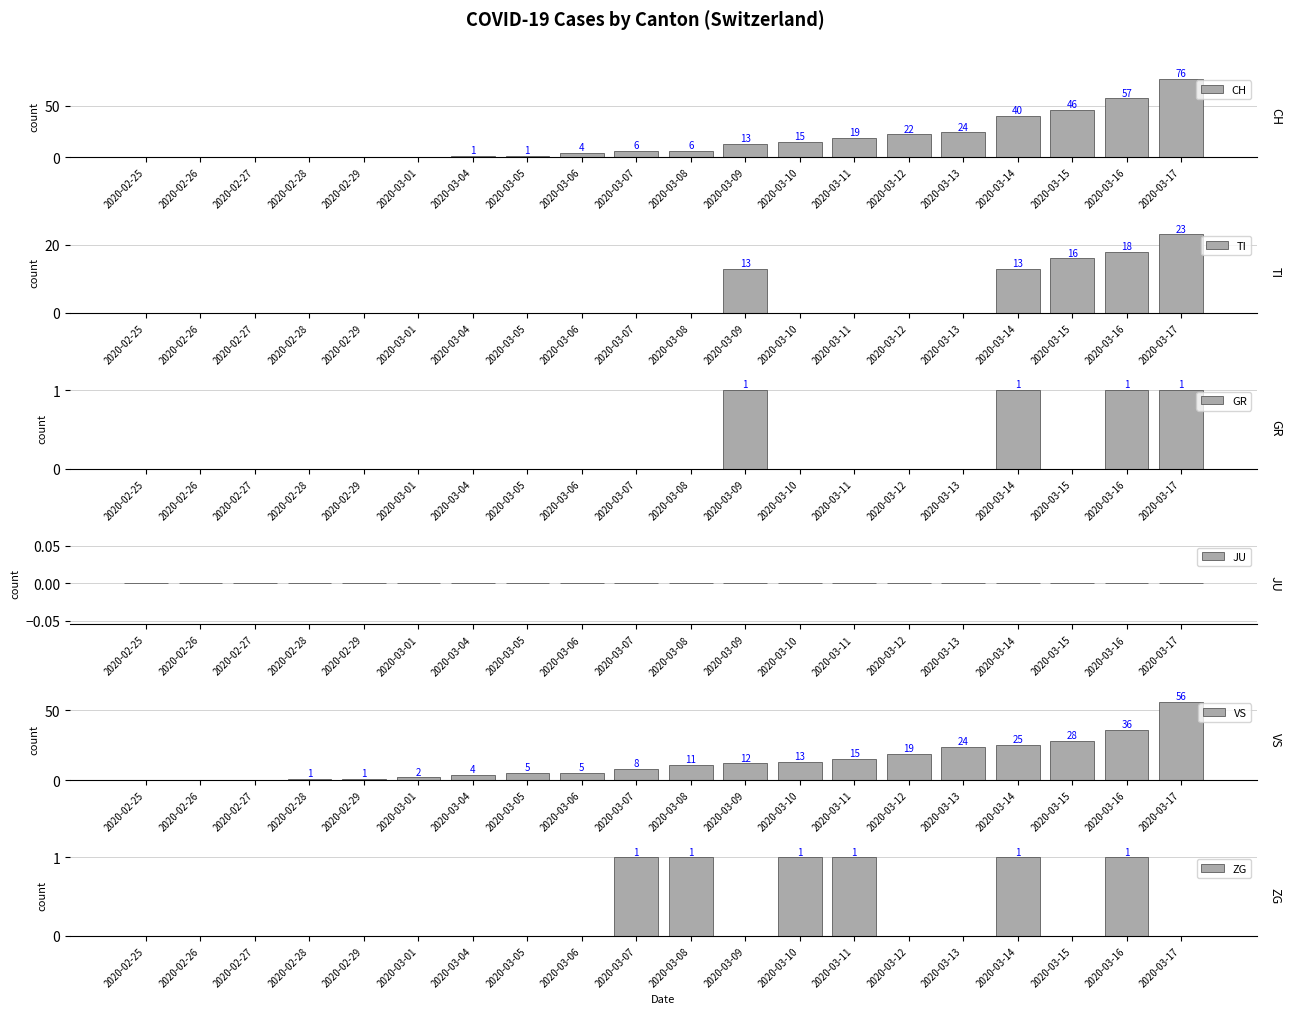

Reading right to left, what are all the values shown in this chart?

CH: 2020-03-17=76	2020-03-16=57	2020-03-15=46	2020-03-14=40	2020-03-13=24	2020-03-12=22	2020-03-11=19	2020-03-10=15	2020-03-09=13	2020-03-08=6	2020-03-07=6	2020-03-06=4	2020-03-05=1	2020-03-04=1	2020-03-01=0	2020-02-29=0	2020-02-28=0	2020-02-27=0	2020-02-26=0	2020-02-25=0
TI: 2020-03-17=23	2020-03-16=18	2020-03-15=16	2020-03-14=13	2020-03-13=0	2020-03-12=0	2020-03-11=0	2020-03-10=0	2020-03-09=13	2020-03-08=0	2020-03-07=0	2020-03-06=0	2020-03-05=0	2020-03-04=0	2020-03-01=0	2020-02-29=0	2020-02-28=0	2020-02-27=0	2020-02-26=0	2020-02-25=0
GR: 2020-03-17=1	2020-03-16=1	2020-03-15=0	2020-03-14=1	2020-03-13=0	2020-03-12=0	2020-03-11=0	2020-03-10=0	2020-03-09=1	2020-03-08=0	2020-03-07=0	2020-03-06=0	2020-03-05=0	2020-03-04=0	2020-03-01=0	2020-02-29=0	2020-02-28=0	2020-02-27=0	2020-02-26=0	2020-02-25=0
JU: 2020-03-17=0	2020-03-16=0	2020-03-15=0	2020-03-14=0	2020-03-13=0	2020-03-12=0	2020-03-11=0	2020-03-10=0	2020-03-09=0	2020-03-08=0	2020-03-07=0	2020-03-06=0	2020-03-05=0	2020-03-04=0	2020-03-01=0	2020-02-29=0	2020-02-28=0	2020-02-27=0	2020-02-26=0	2020-02-25=0
VS: 2020-03-17=56	2020-03-16=36	2020-03-15=28	2020-03-14=25	2020-03-13=24	2020-03-12=19	2020-03-11=15	2020-03-10=13	2020-03-09=12	2020-03-08=11	2020-03-07=8	2020-03-06=5	2020-03-05=5	2020-03-04=4	2020-03-01=2	2020-02-29=1	2020-02-28=1	2020-02-27=0	2020-02-26=0	2020-02-25=0
ZG: 2020-03-17=0	2020-03-16=1	2020-03-15=0	2020-03-14=1	2020-03-13=0	2020-03-12=0	2020-03-11=1	2020-03-10=1	2020-03-09=0	2020-03-08=1	2020-03-07=1	2020-03-06=0	2020-03-05=0	2020-03-04=0	2020-03-01=0	2020-02-29=0	2020-02-28=0	2020-02-27=0	2020-02-26=0	2020-02-25=0